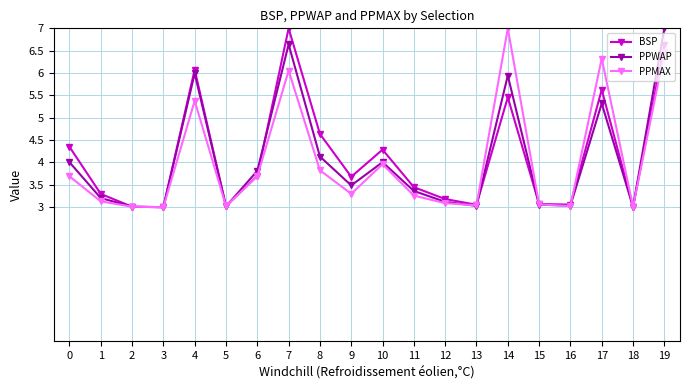

Does the chart display data point markers on the line(s)?

Yes